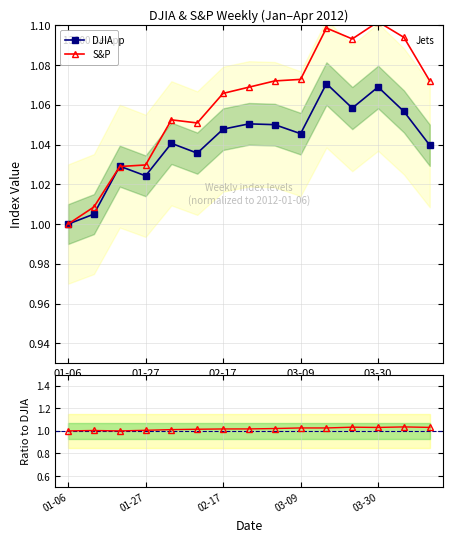

True or false: DJIA has a value of 1.5 at 03-30.

False